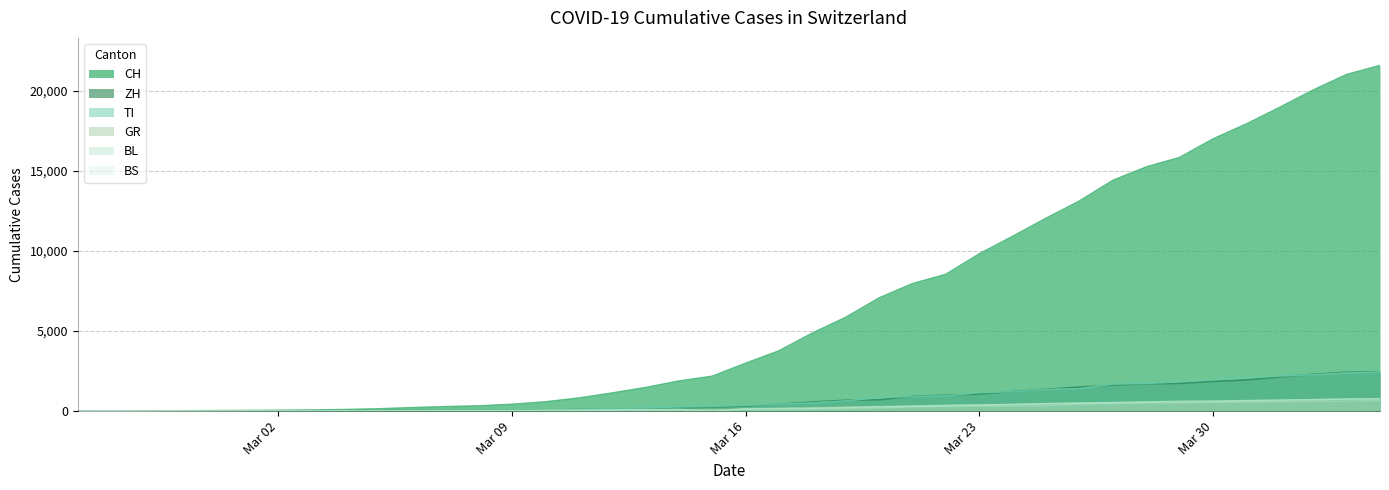

At which label does GR reach its peak?

2020-04-04